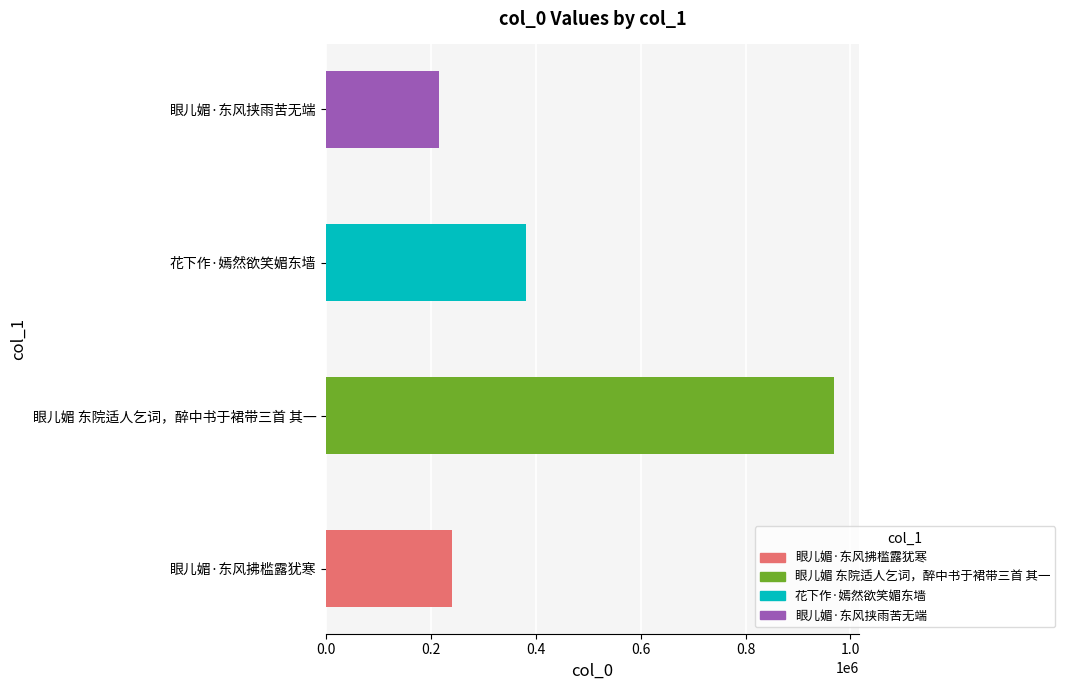

What is the average value?

451590